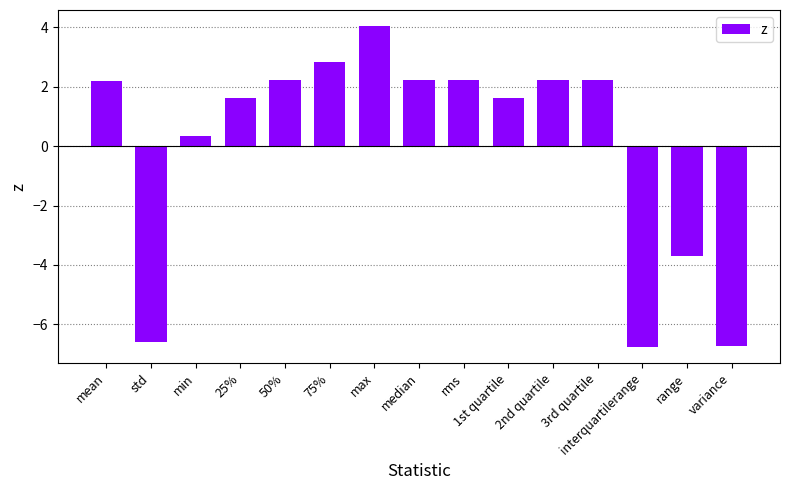

What is the change in value from std to 1st quartile?

+8.2